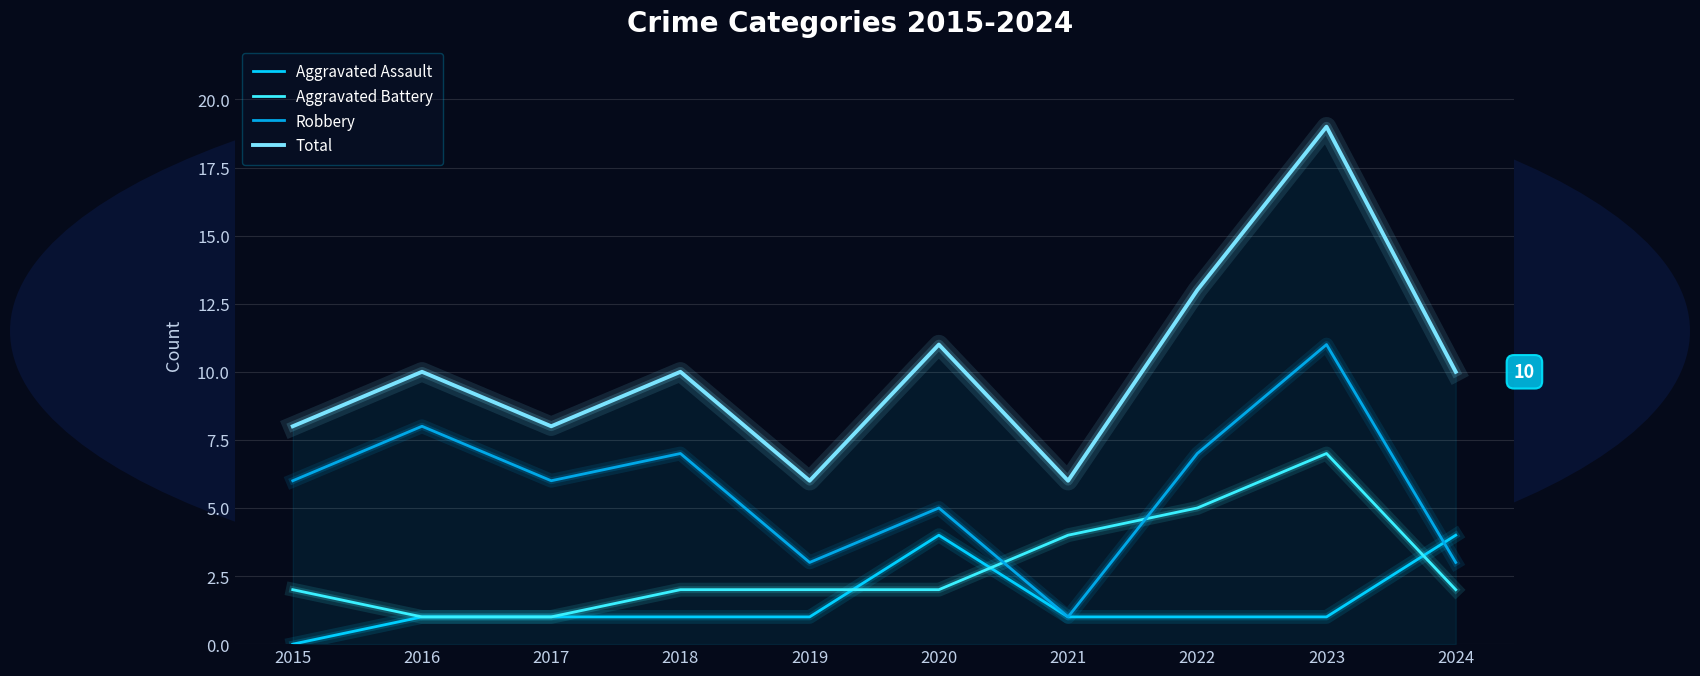

Reading left to right, extract all data points from this chart.

Aggravated Assault: 2015=0	2016=1	2017=1	2018=1	2019=1	2020=4	2021=1	2022=1	2023=1	2024=4
Aggravated Battery: 2015=2	2016=1	2017=1	2018=2	2019=2	2020=2	2021=4	2022=5	2023=7	2024=2
Robbery: 2015=6	2016=8	2017=6	2018=7	2019=3	2020=5	2021=1	2022=7	2023=11	2024=3
Total: 2015=8	2016=10	2017=8	2018=10	2019=6	2020=11	2021=6	2022=13	2023=19	2024=10